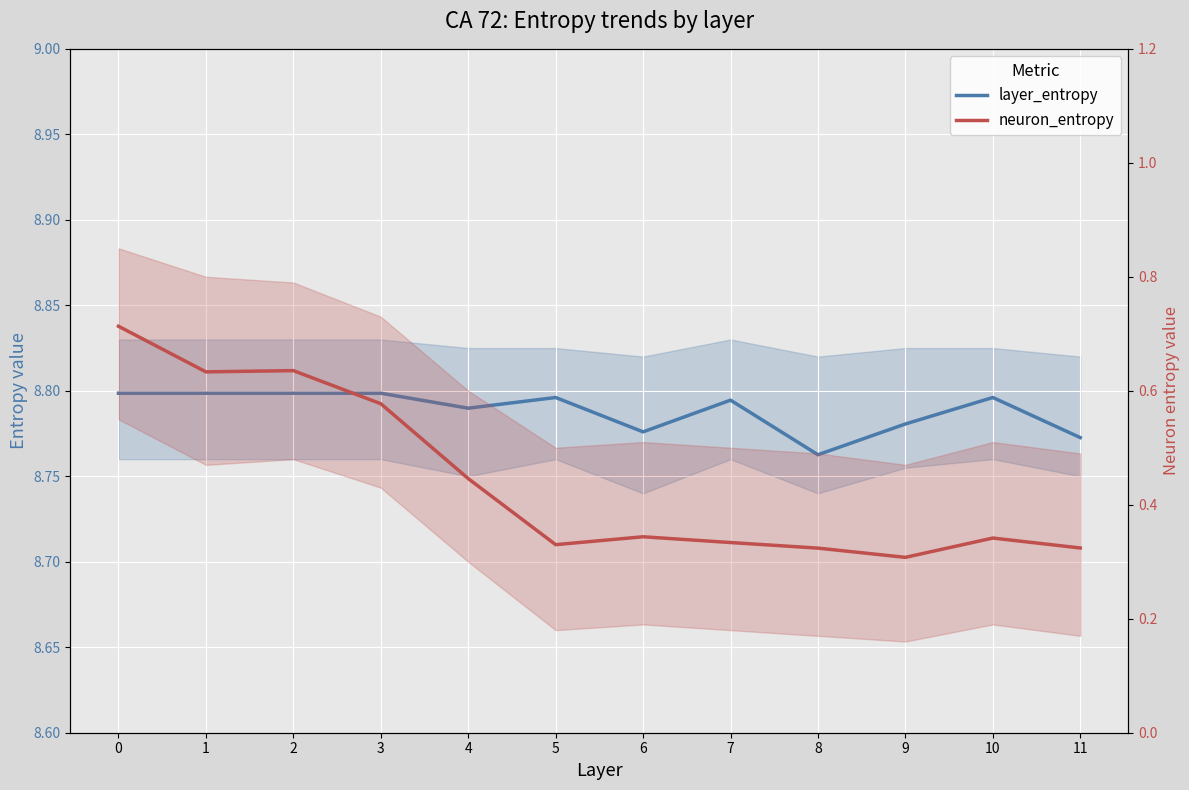

How many interior local peaks does the neuron_entropy series have?

3